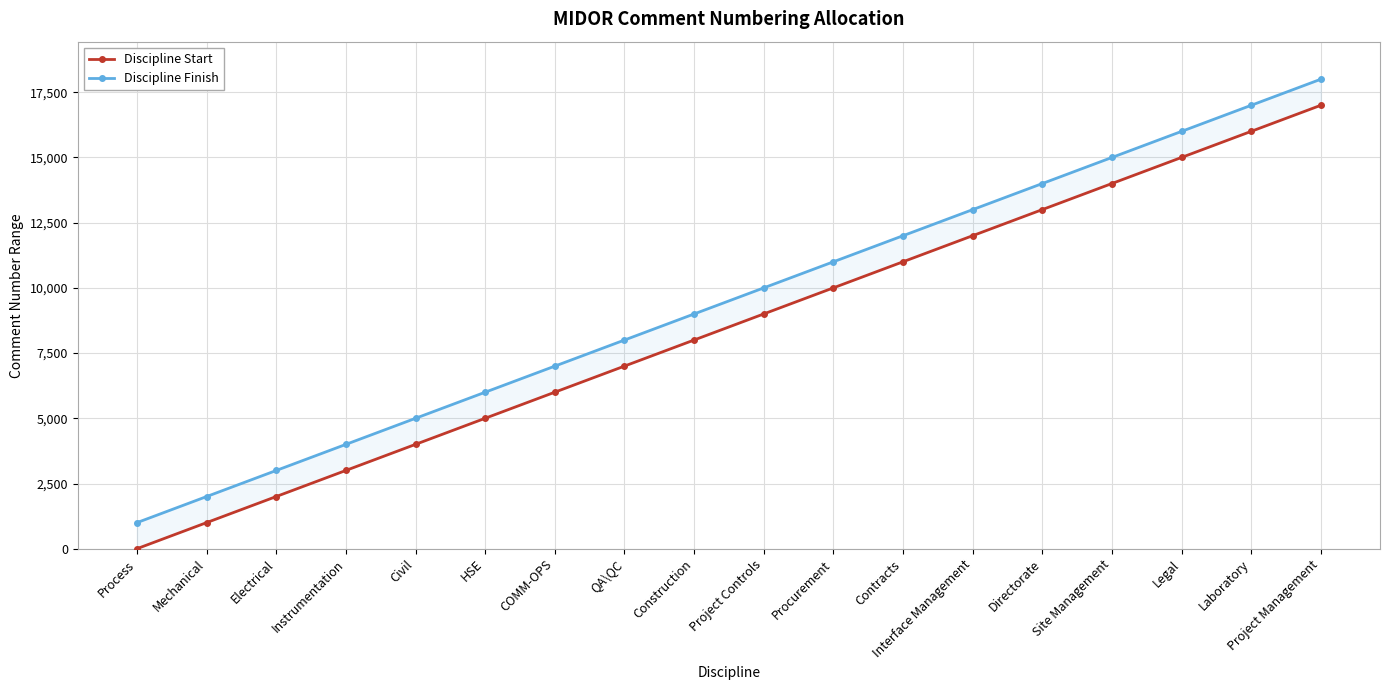

What are all the series names shown in the legend?

Discipline Start, Discipline Finish